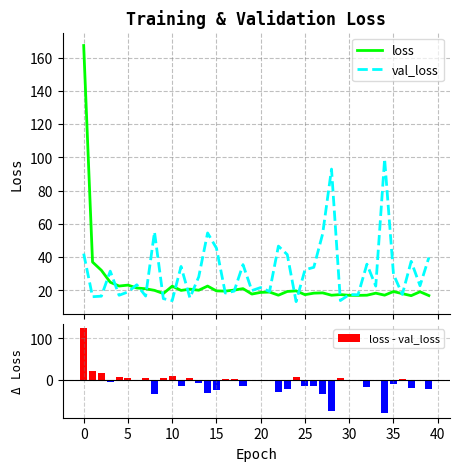

Which series changed the most between 5 and 35?

loss - val_loss